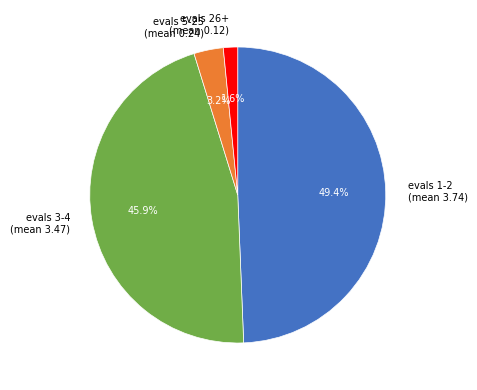

Which category has the smallest portion of the pie?

evals 26+ (mean 0.12)